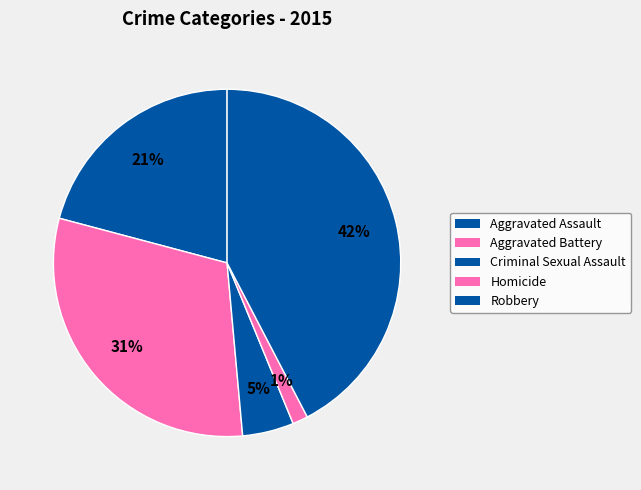

To the nearest percent, what is the difference between the largest and smallest slice percentages?

41%